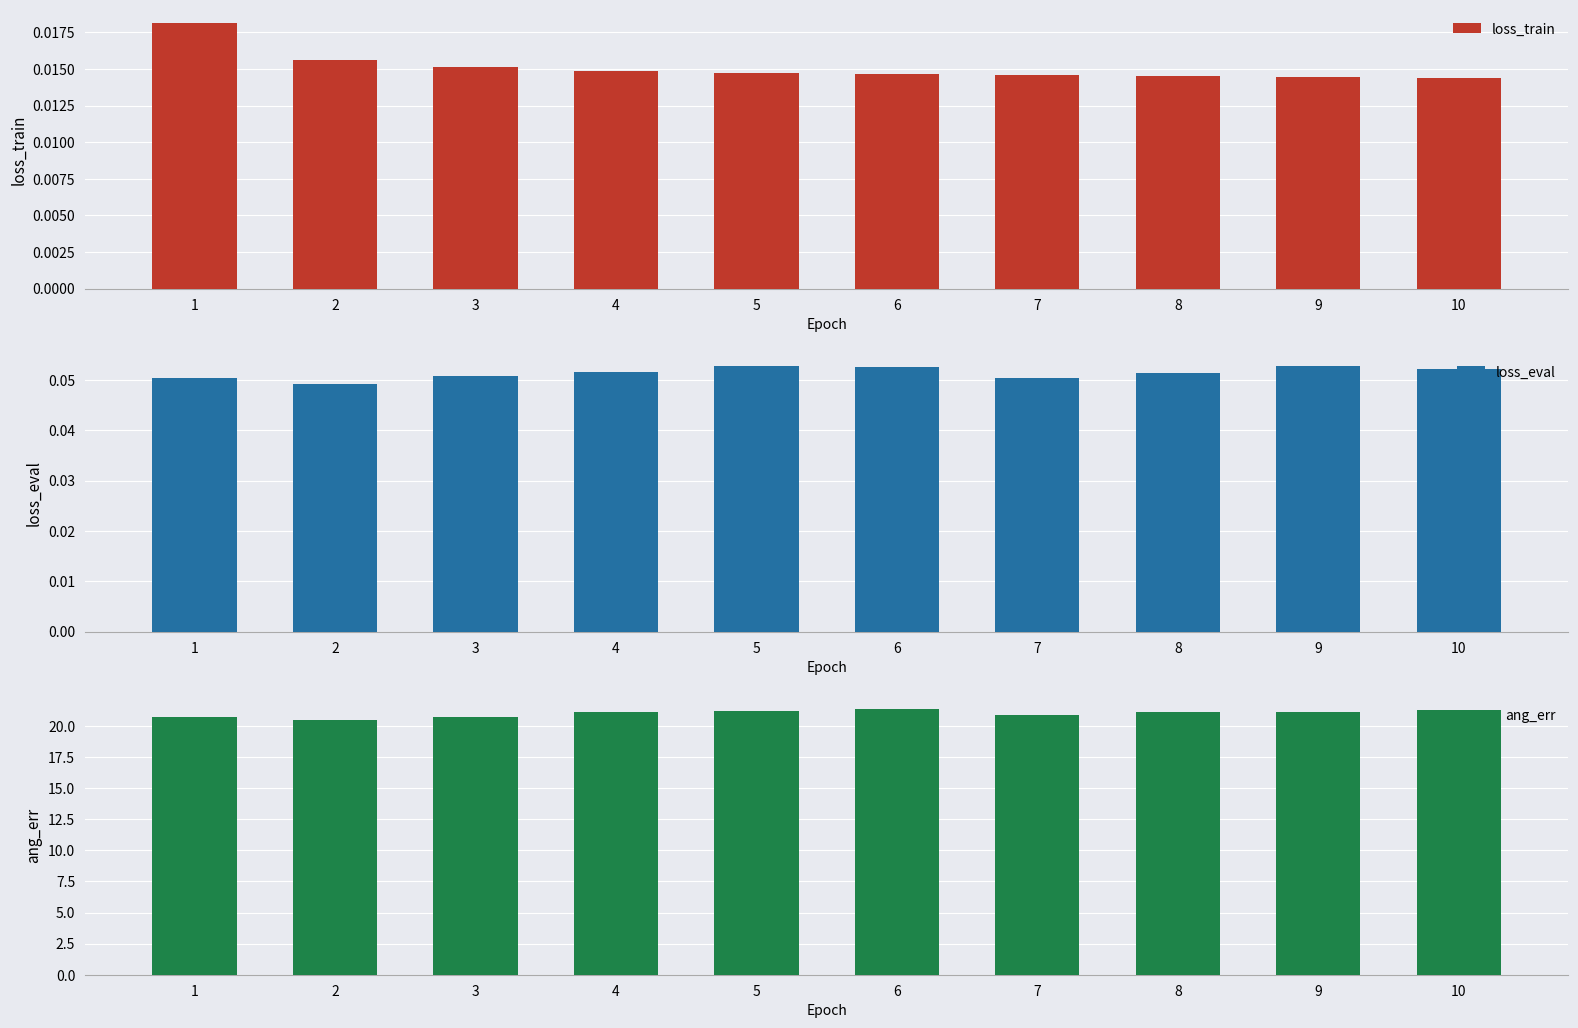

Is the value of ang_err at 10 greater than the value of loss_eval at 1?

Yes